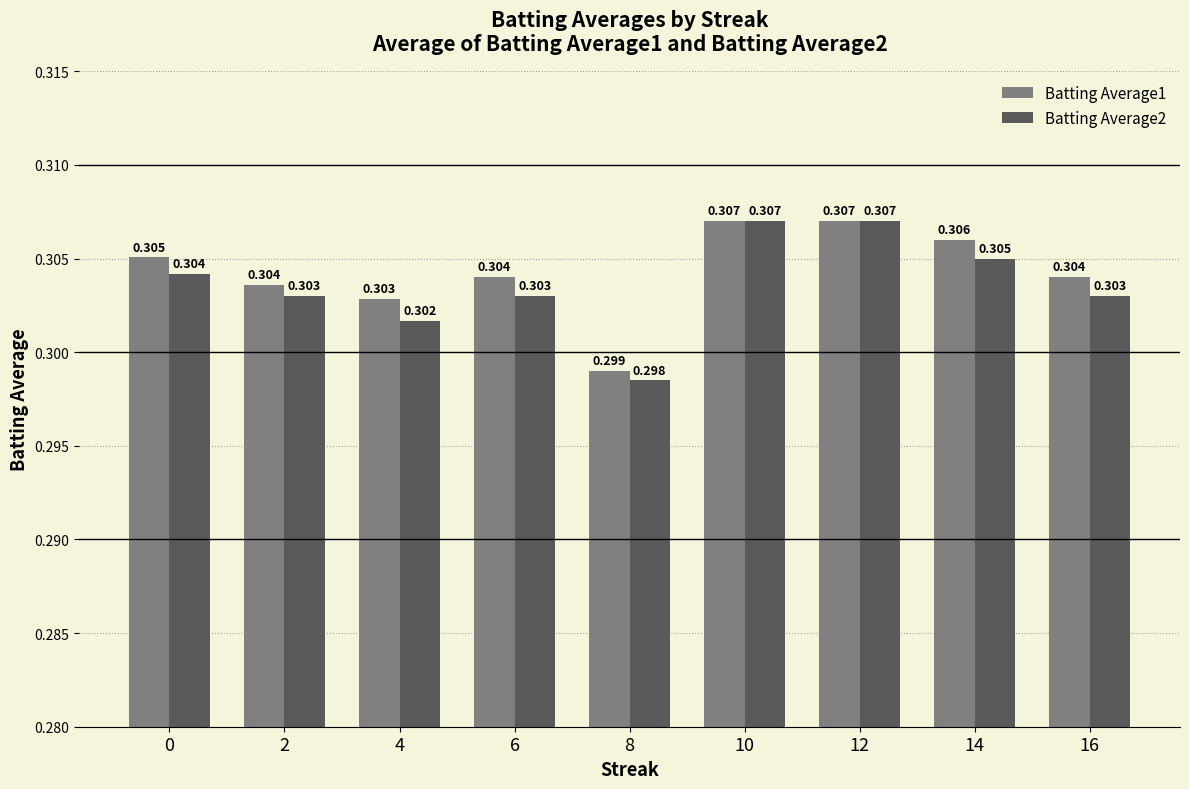

Count the number of data series in this chart.

2